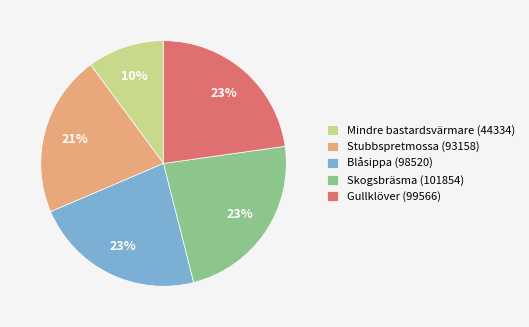

Which has a higher value, Skogsbräsma (101854) or Stubbspretmossa (93158)?

Skogsbräsma (101854)